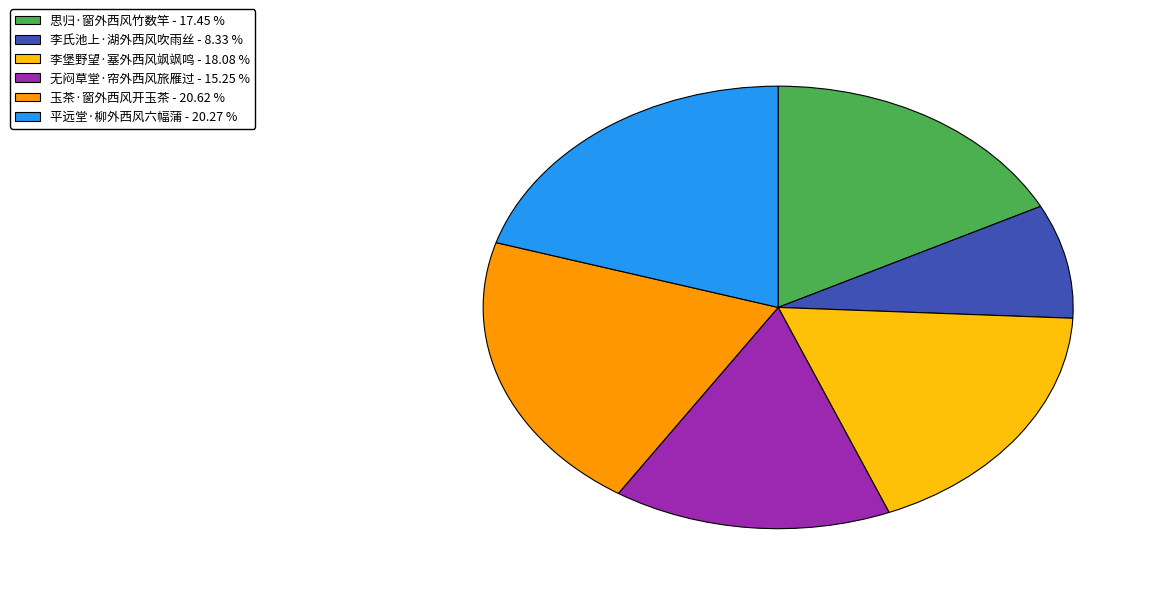

Combined, do 思归·窗外西风竹数竿 and 平远堂·柳外西风六幅蒲 account for over 50%?

No